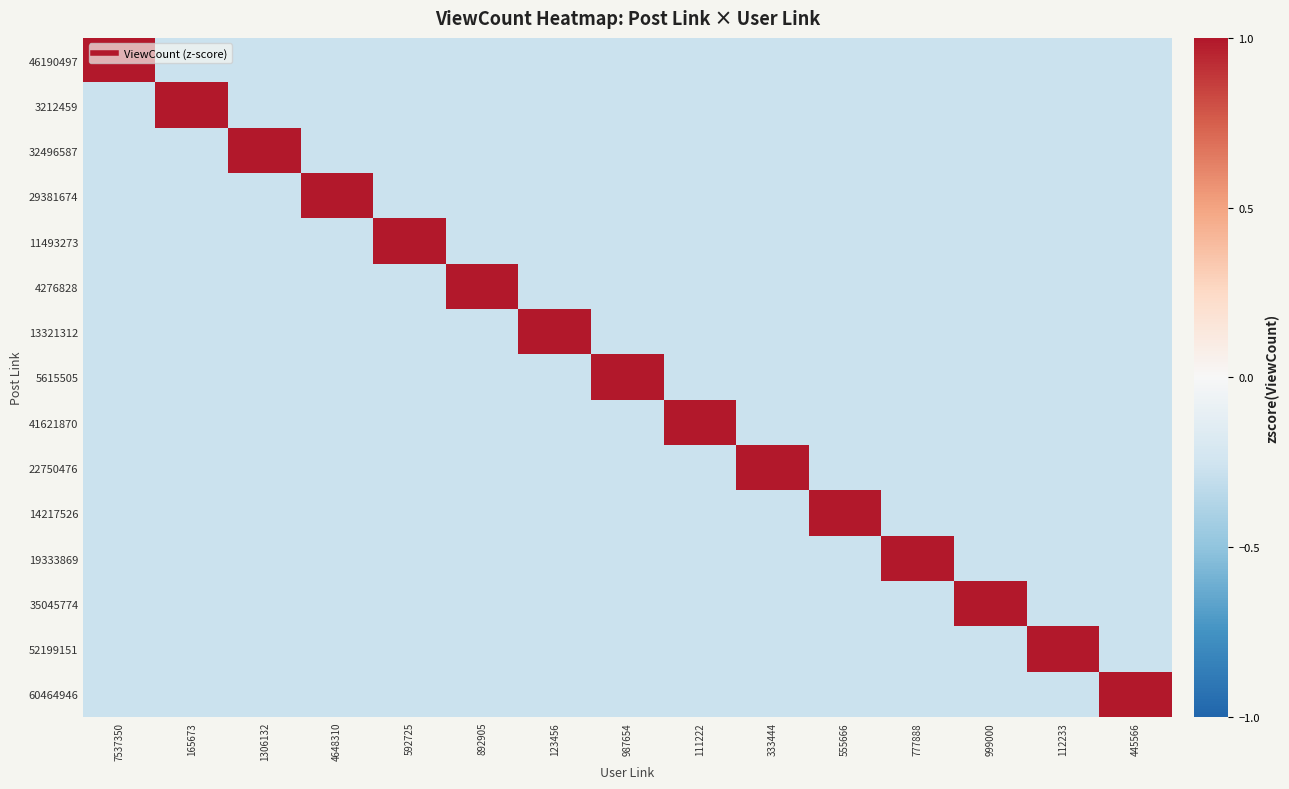

At how many categories does at least one series exceed 0?

15